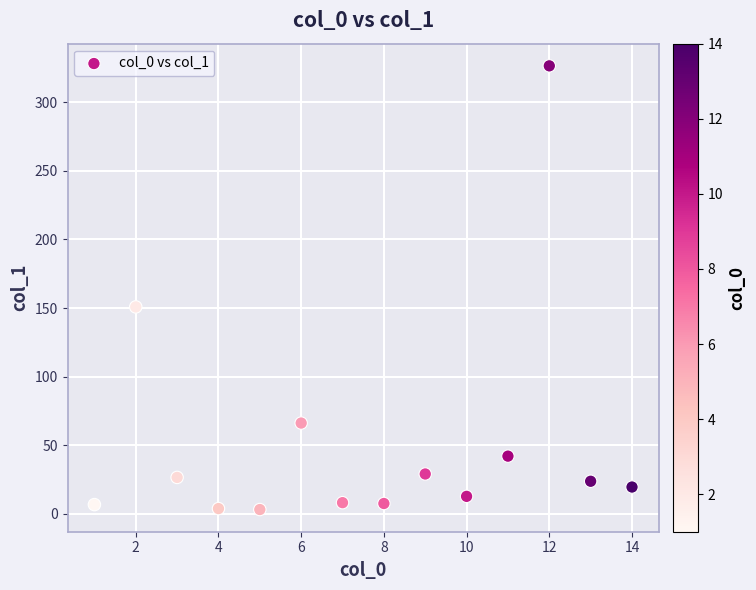

What is the range of X values (max minus min)?

13.0